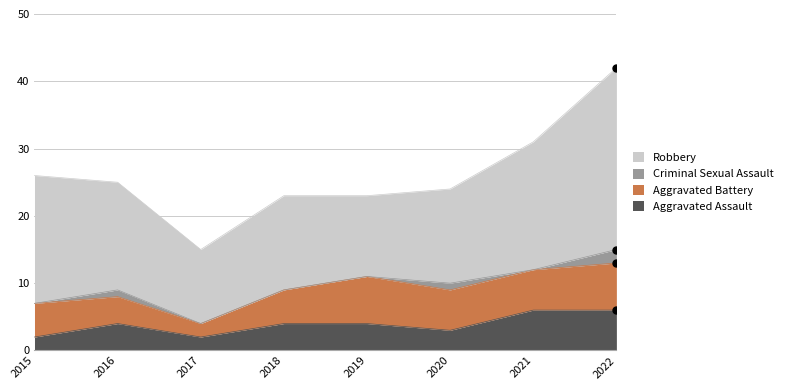

At how many categories does at least one series exceed 24?

1